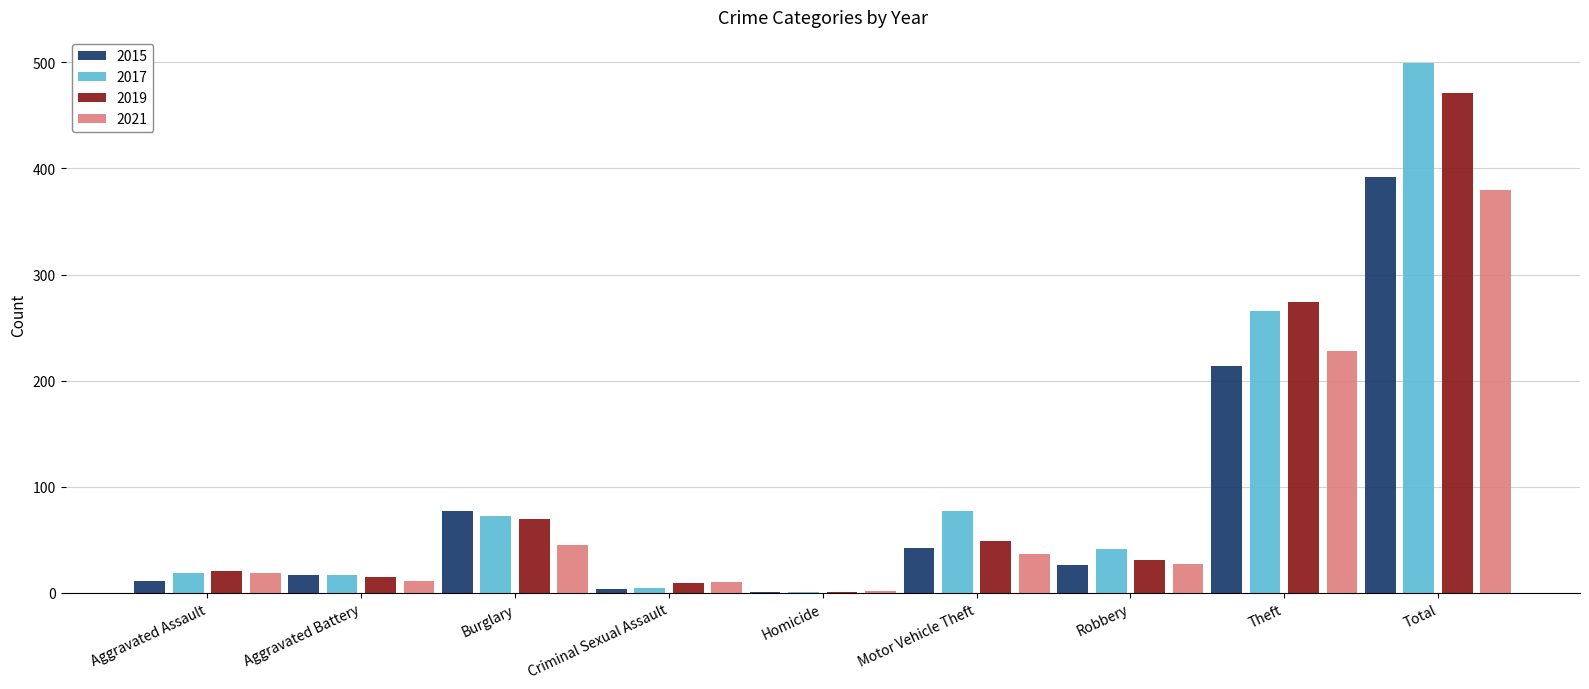

True or false: 2021 has a value of 380 at Total.

True